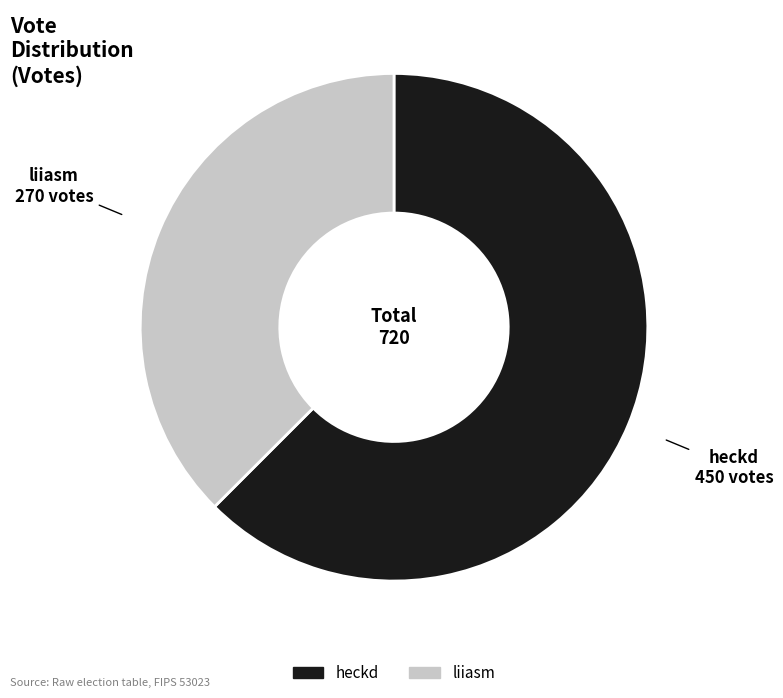

Combined, do heckd and liiasm account for over 50%?

Yes